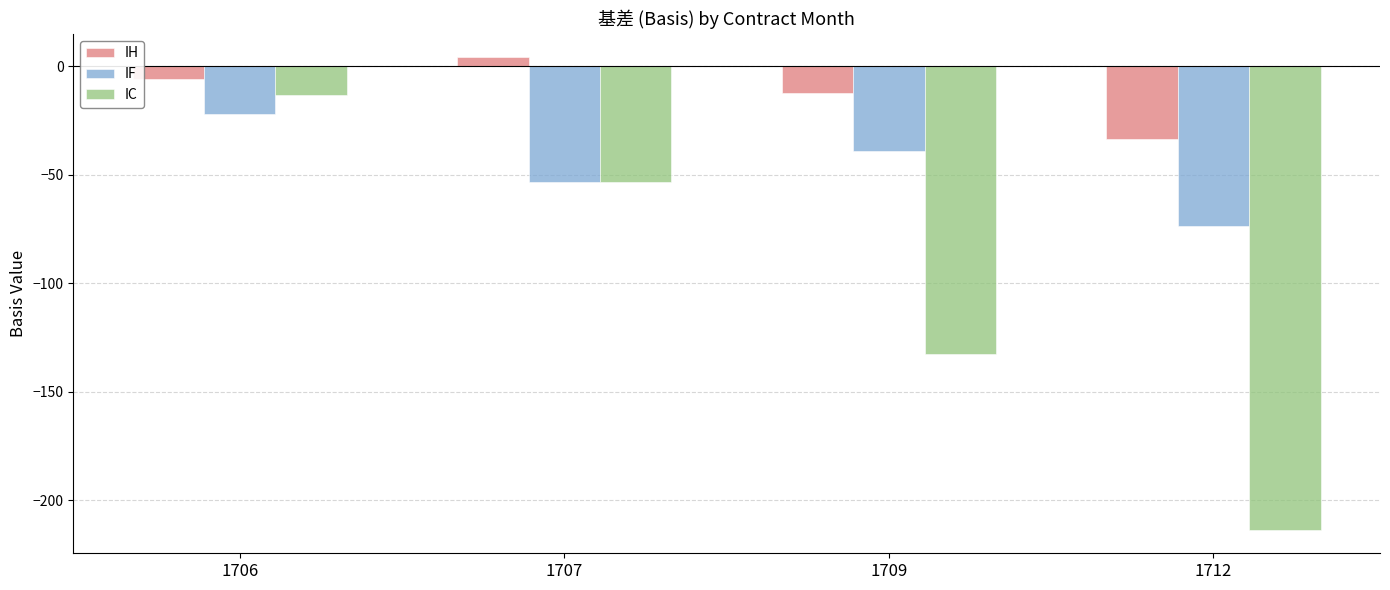

What is the average value of the IC series?

-103.2